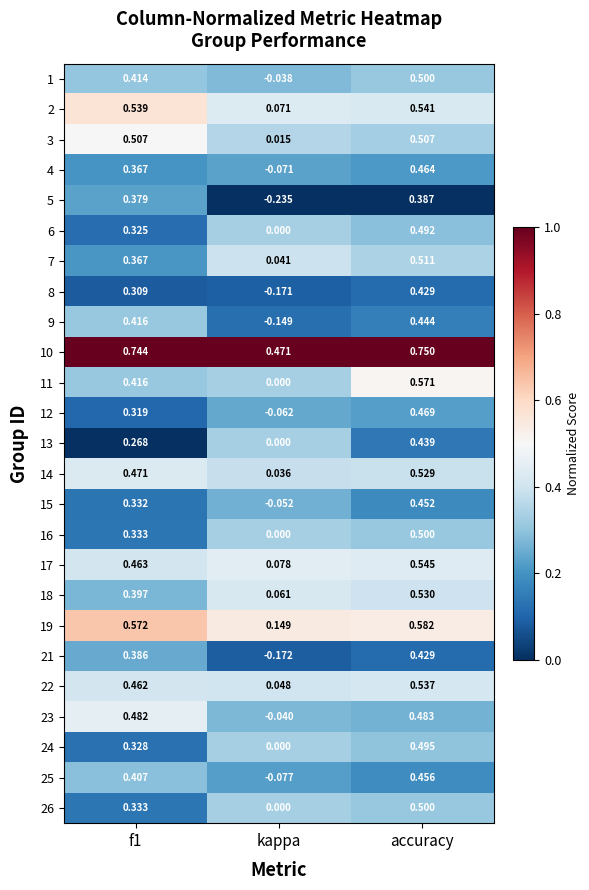

Which label corresponds to the largest value in the chart?

accuracy